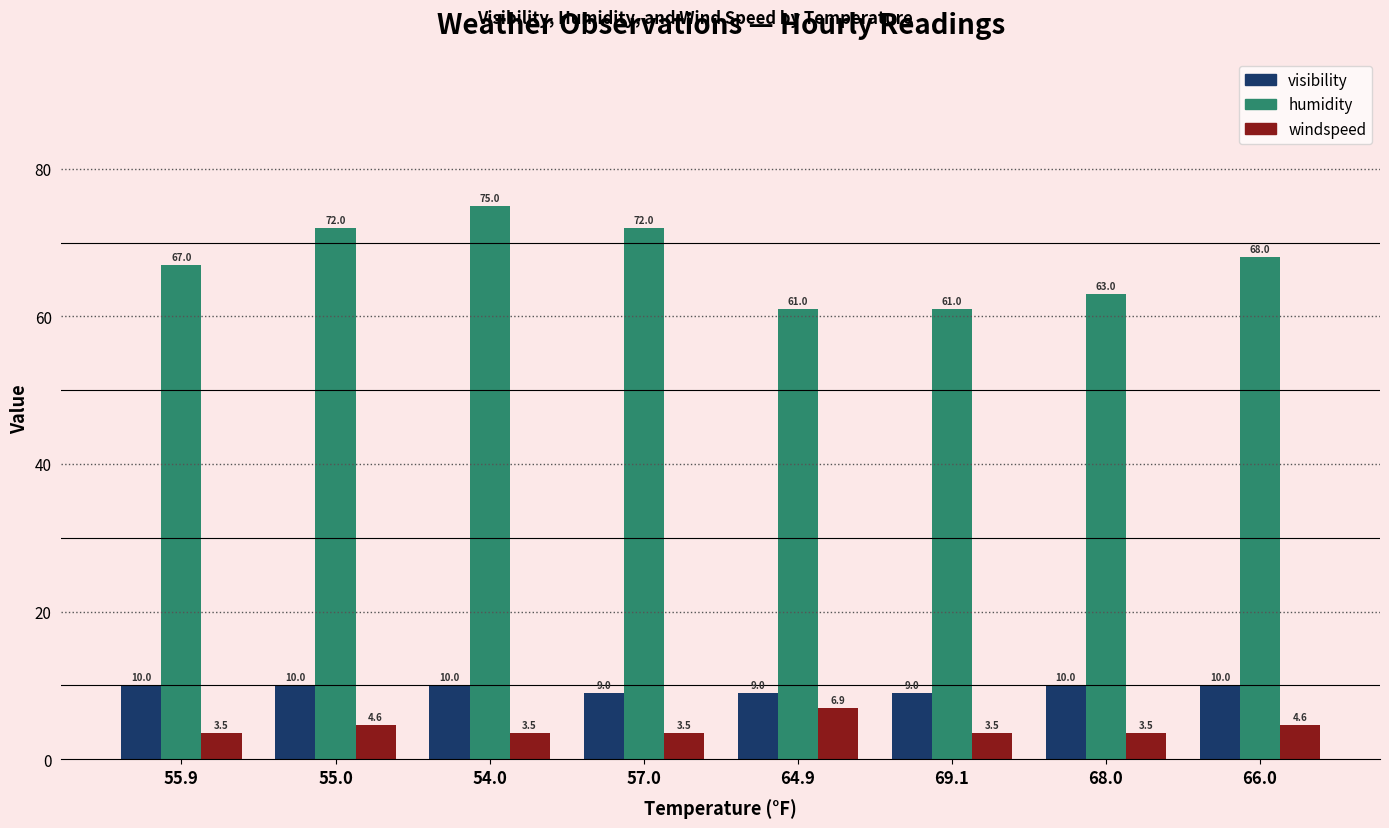

What is the difference between the second highest and second lowest values in the windspeed series?

1.1